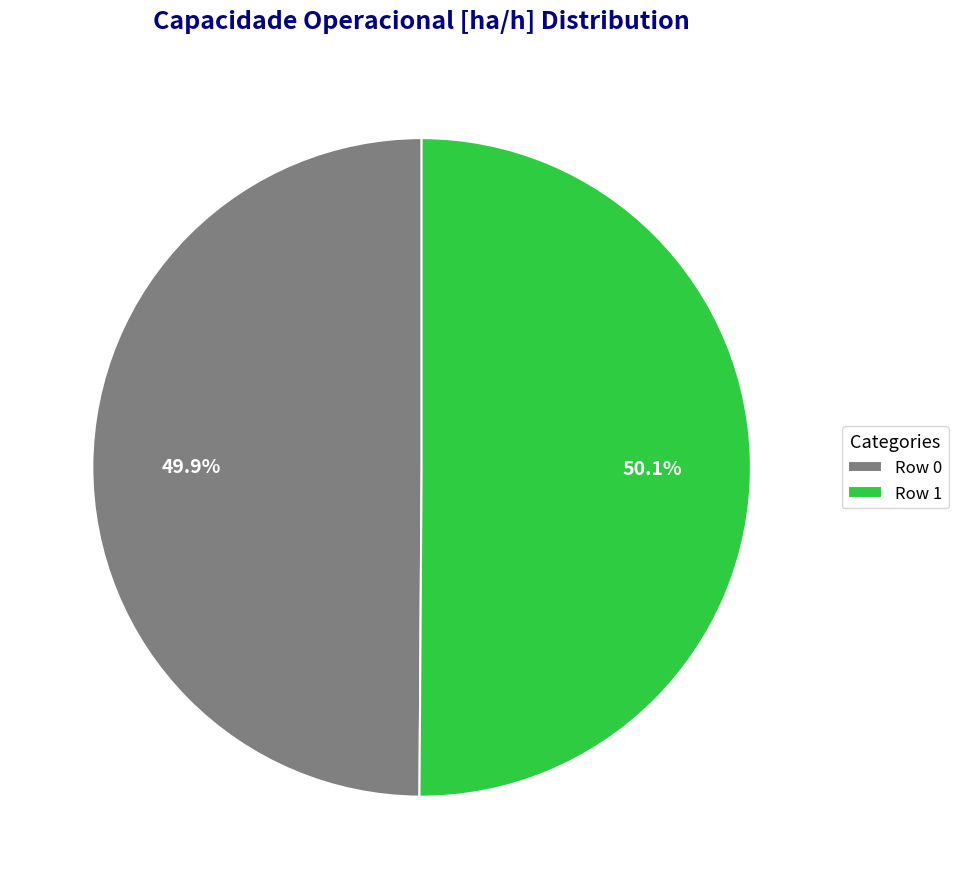

What is the ratio of the value at Row 0 to the value at Row 1?

1.0